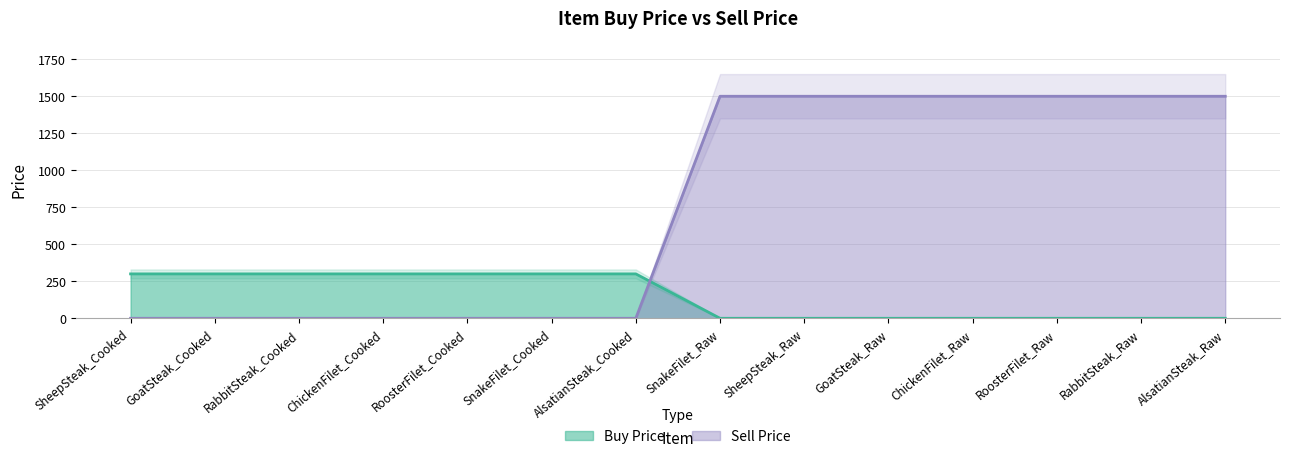

What is the label of the 8th point from the left?

SnakeFilet_Raw